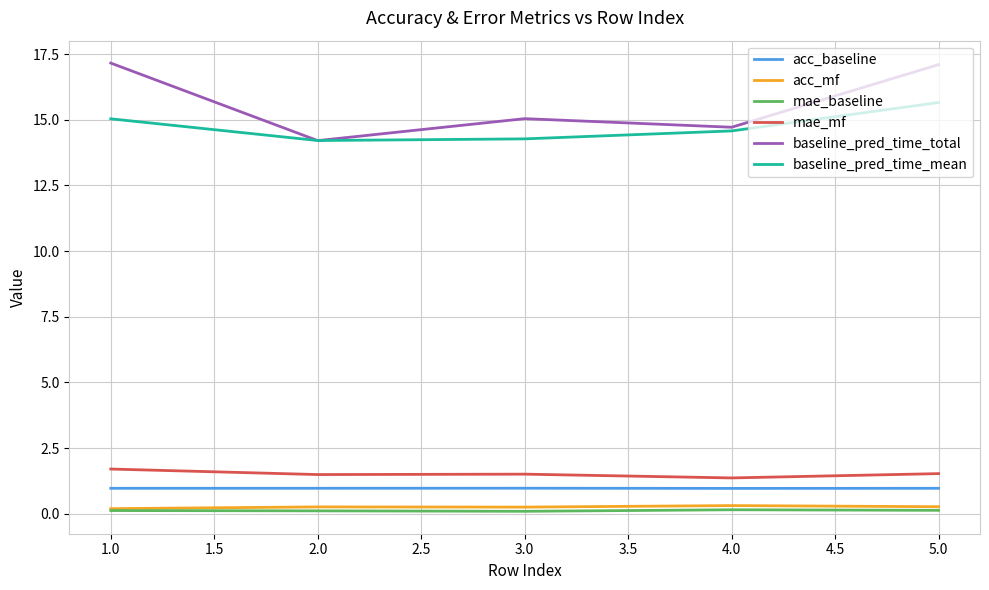

True or false: mae_baseline and acc_baseline intersect in this chart.

False